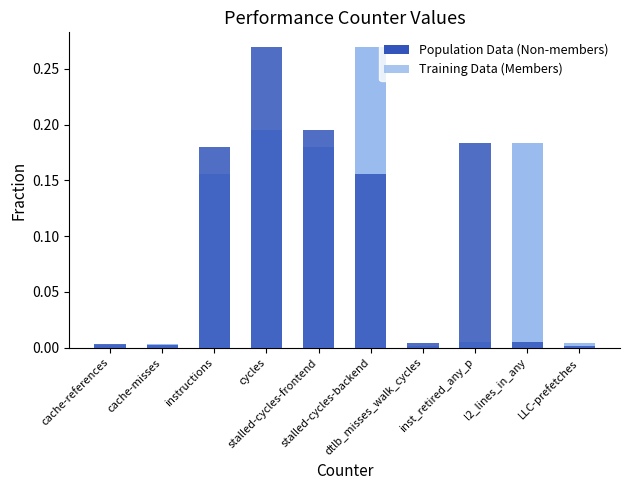

What is the sum of the Training Data (Members) values at stalled-cycles-frontend and cache-references?

0.2